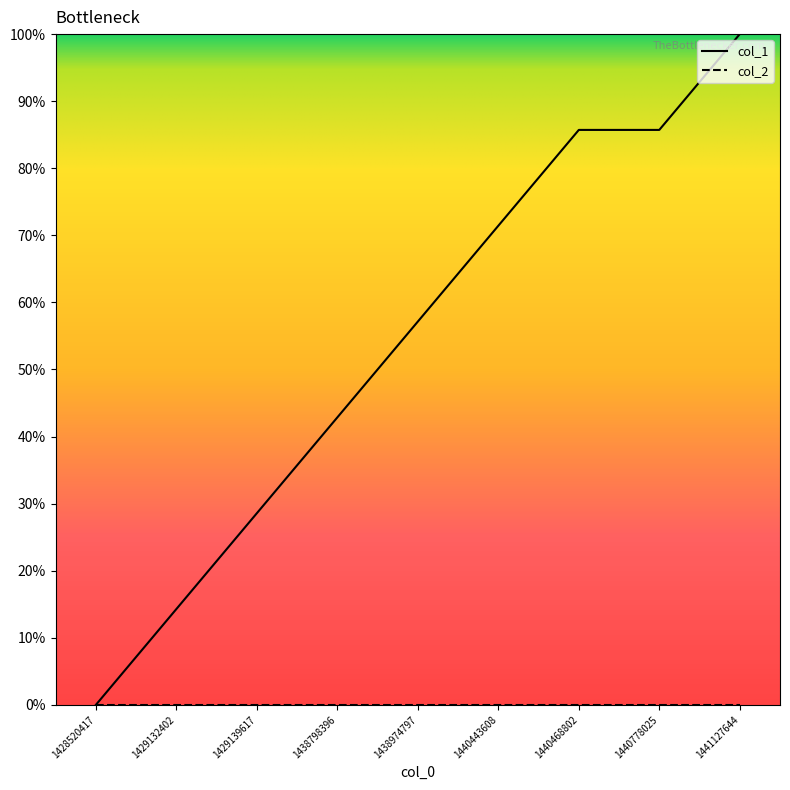

Which series has the largest total across all categories?

col_1